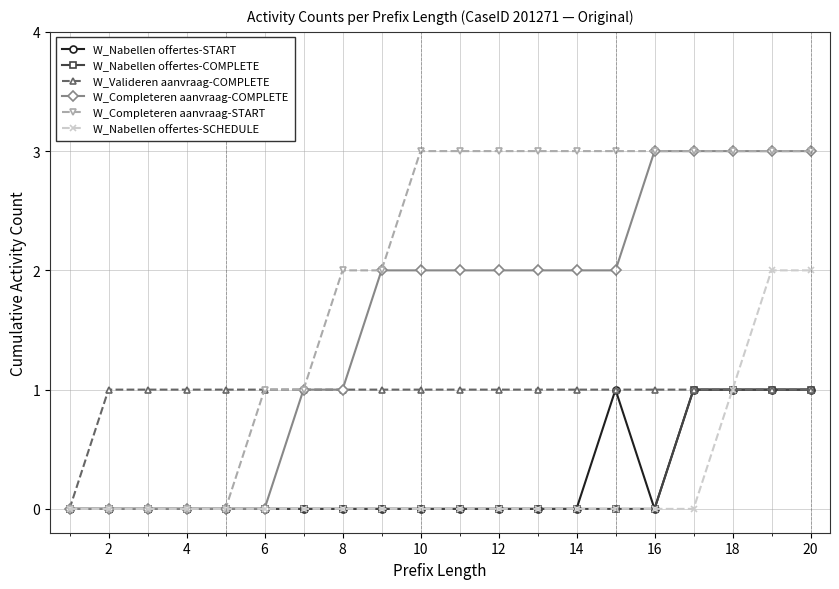

What is the greatest value displayed?

3